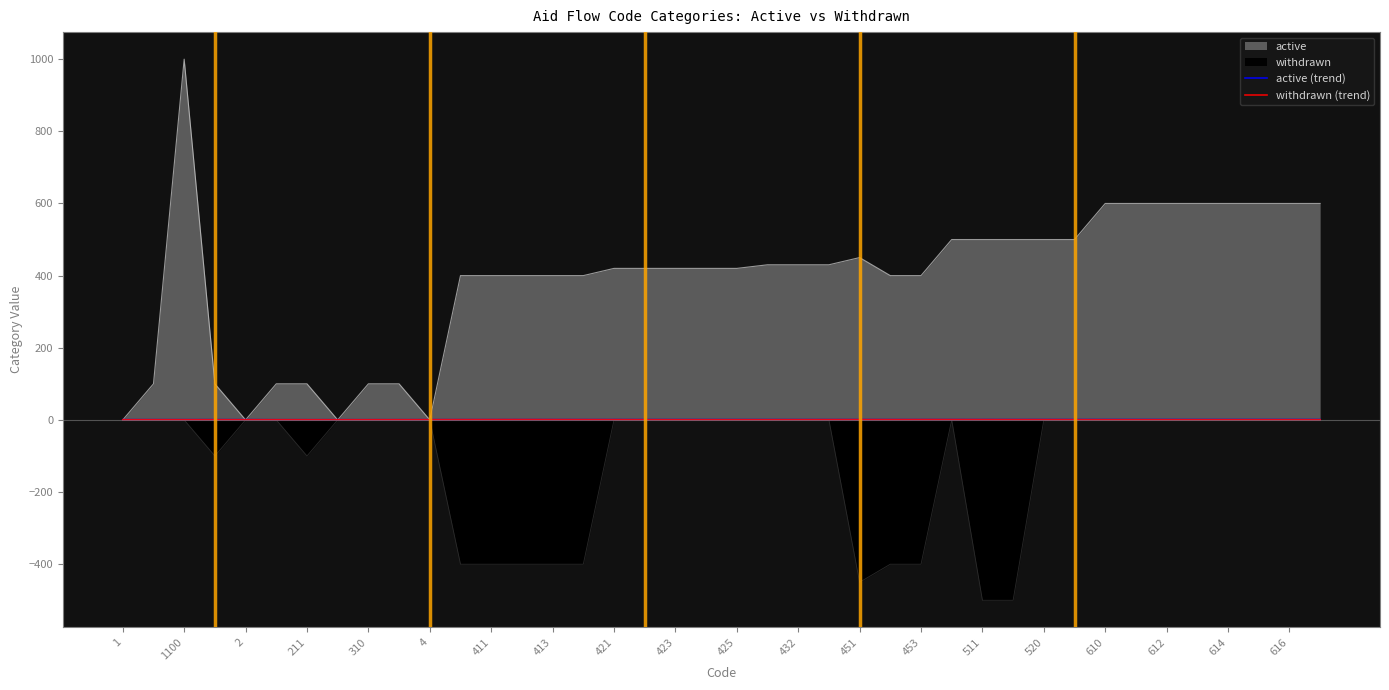

In active (trend), how many points are higher than both neighbors (excluding endpoints)?

2